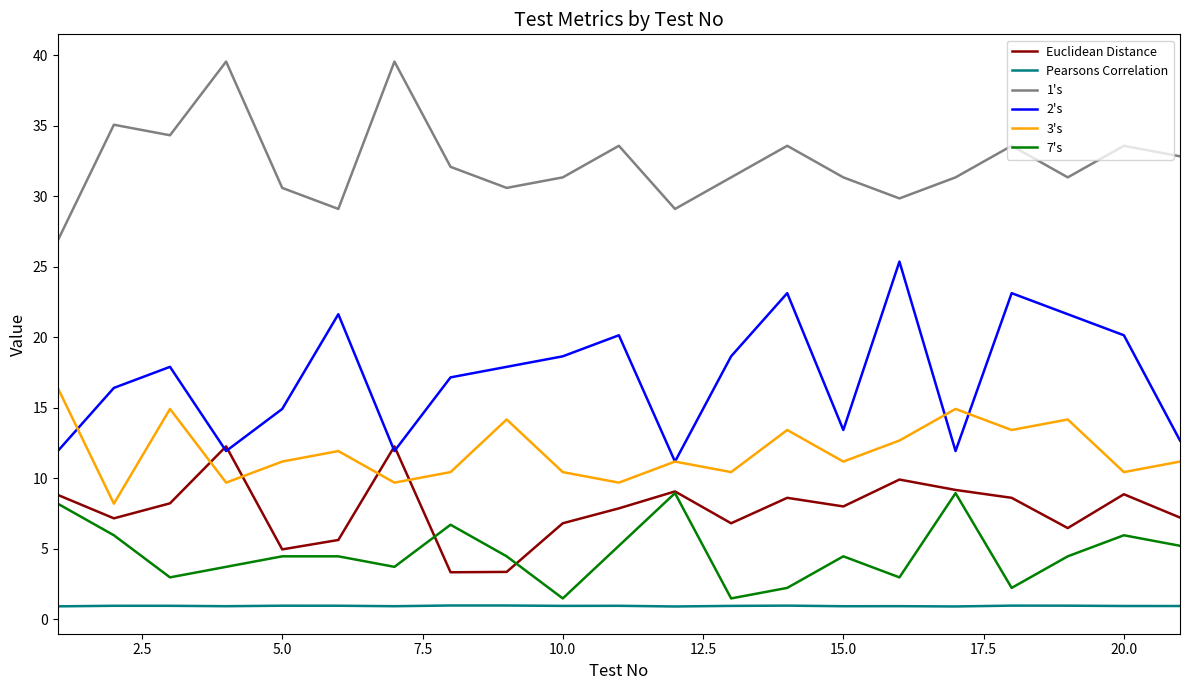

What is the maximum value for Pearsons Correlation?

1.0